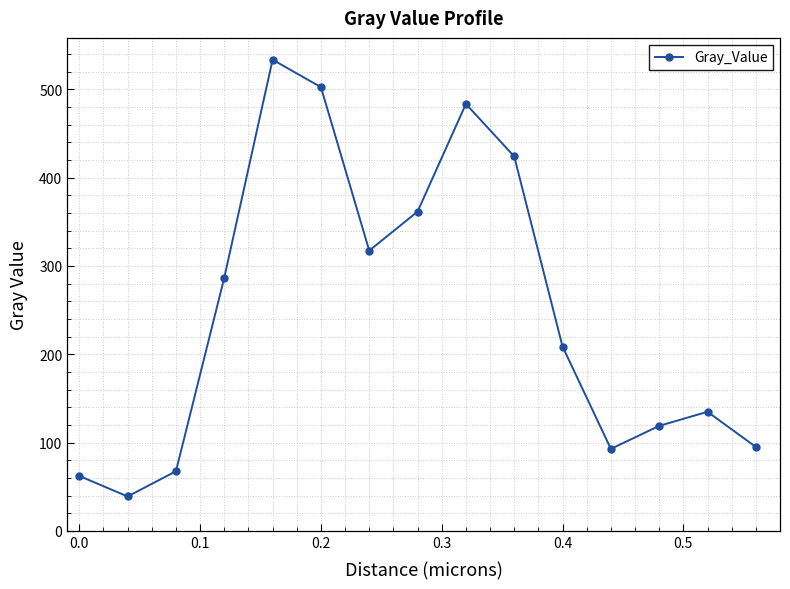

What is the difference between the maximum and second lowest values?

471.4